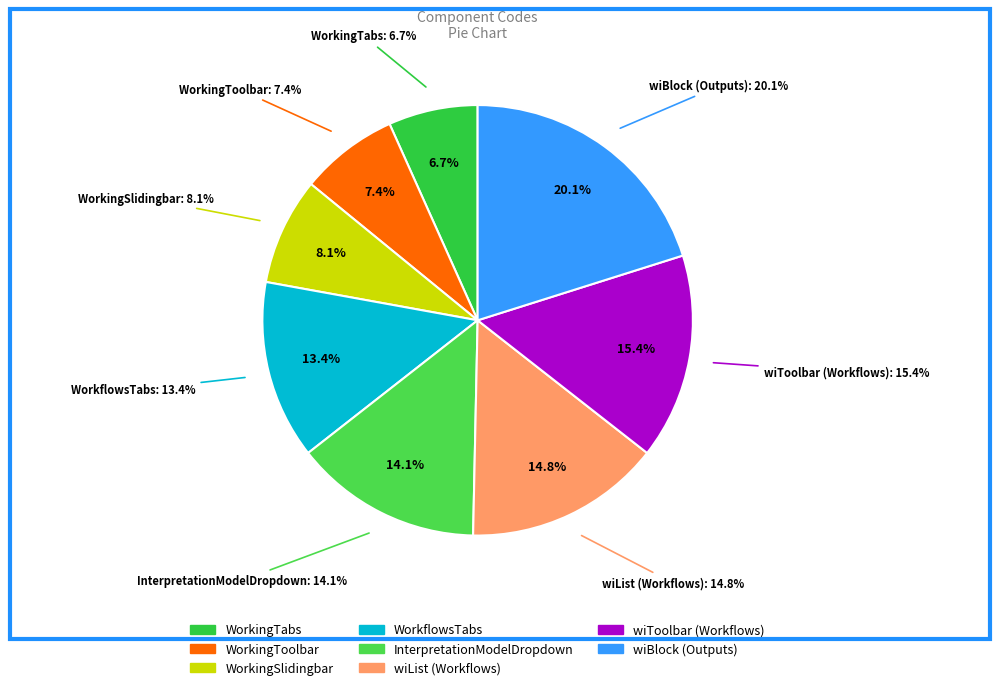

What is the smallest slice in the pie chart?

WorkingTabs